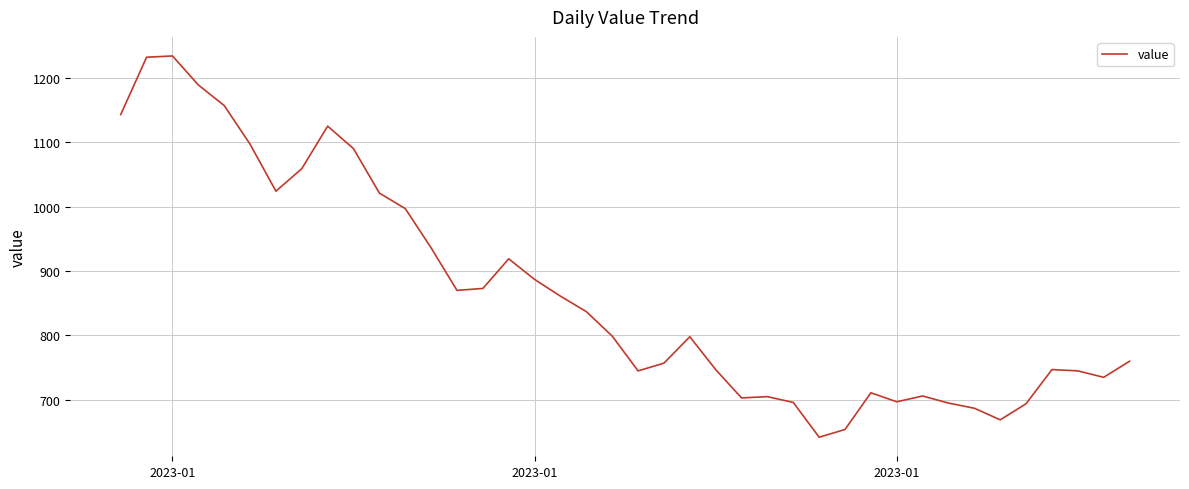

What is the minimum value shown in the chart?

642